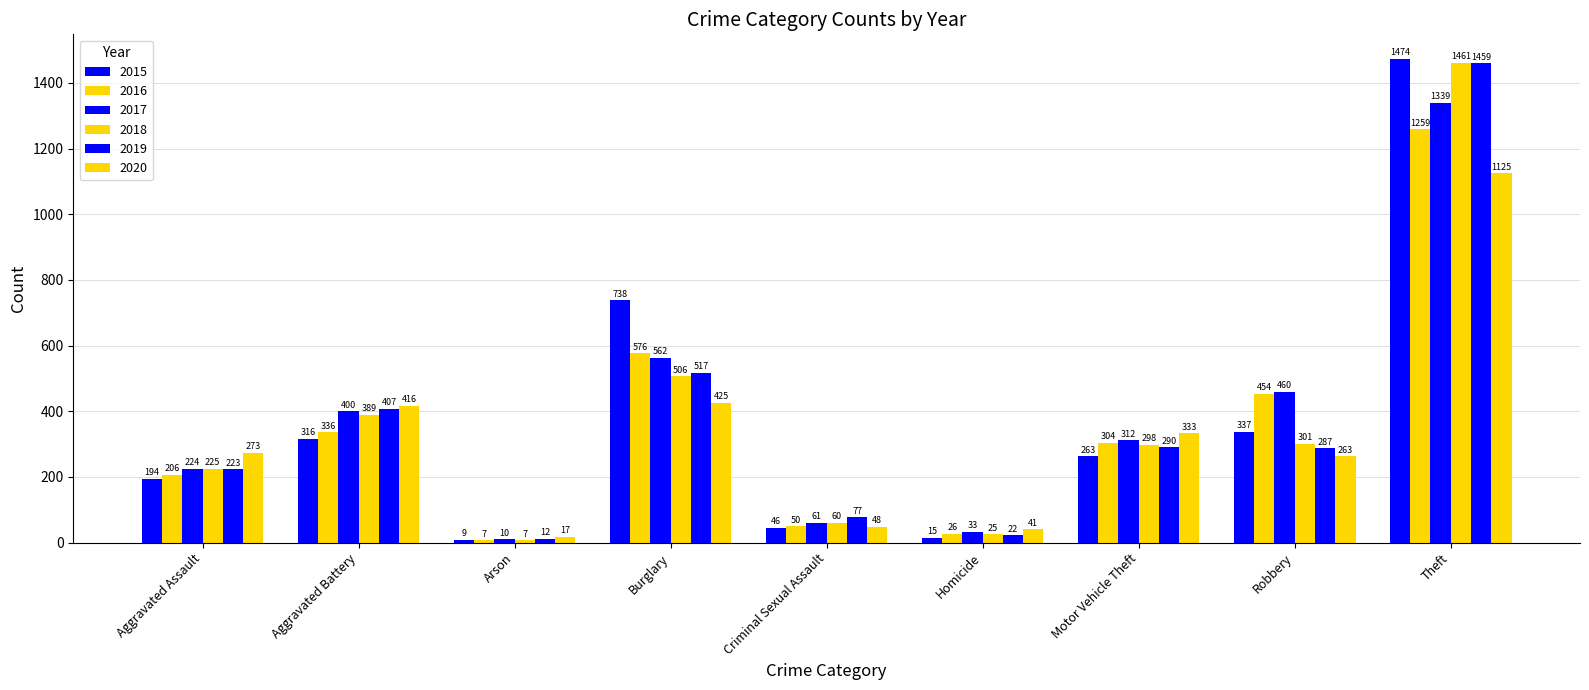

Where does the 2015 series first go above 263?

Aggravated Battery